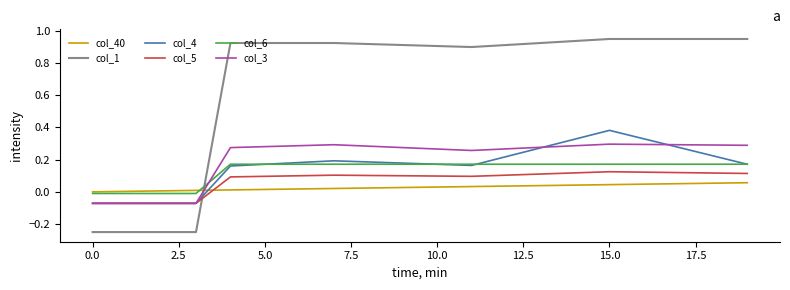

Which series has the largest total across all categories?

col_1